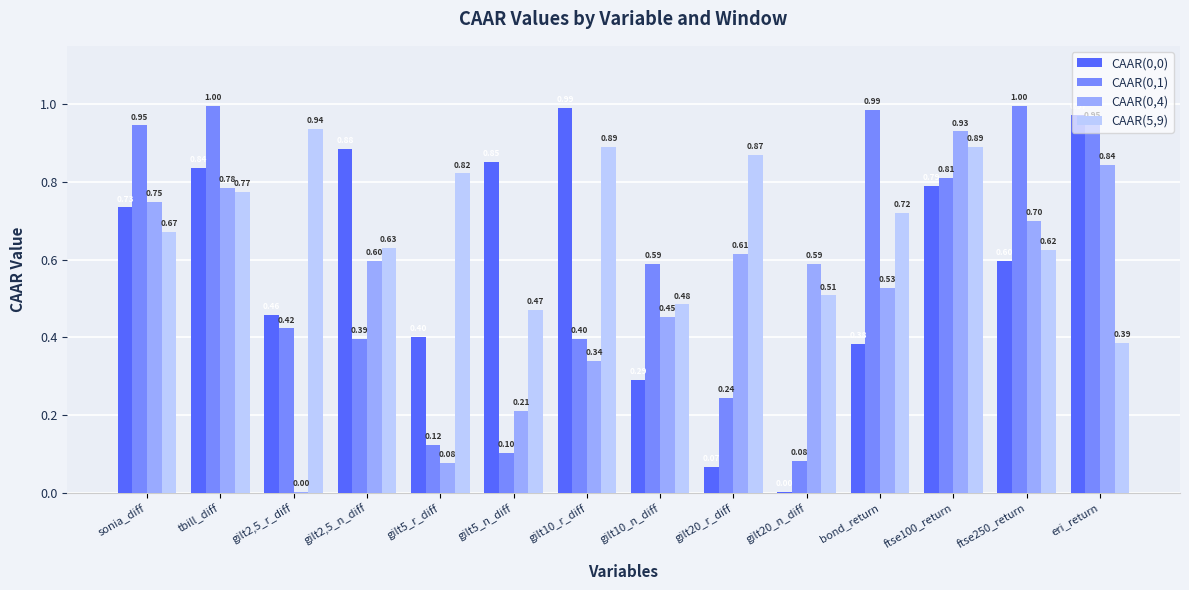

How many groups of bars are there?

14